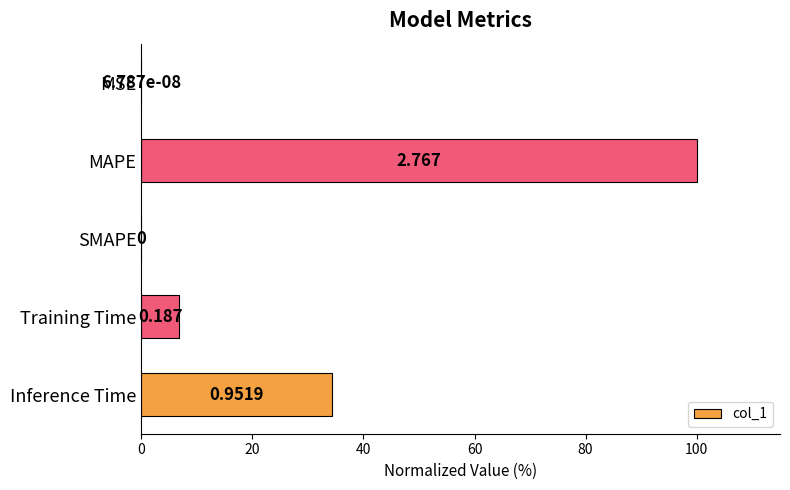

Are the bars horizontal?

Yes